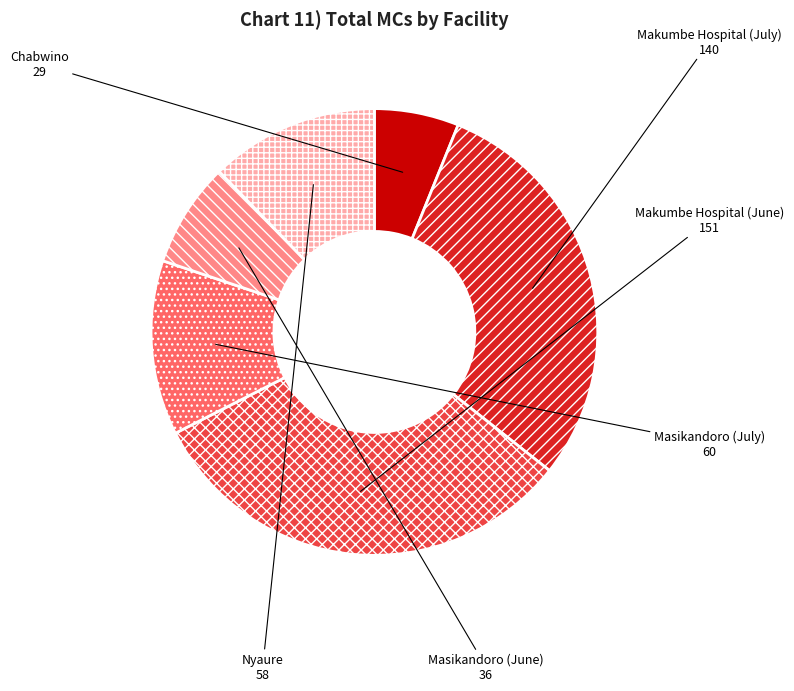

Combined, do Masikandoro (June) and Nyaure account for over 50%?

No